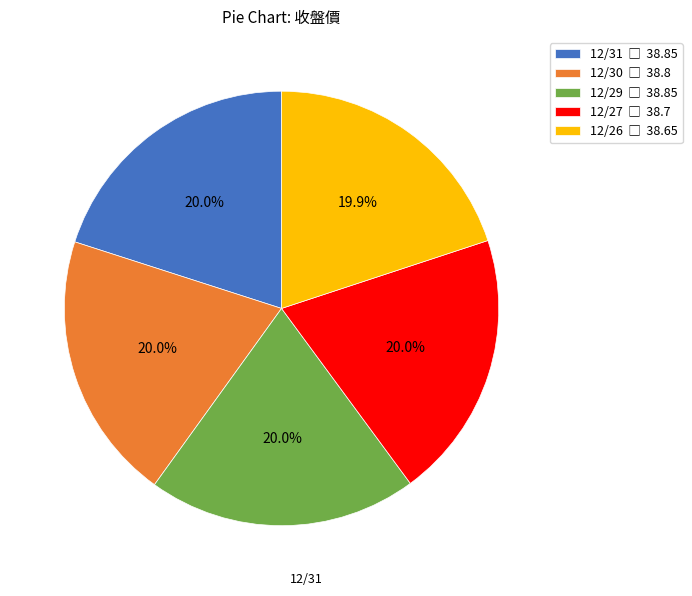

True or false: 12/29 accounts for 20% of the total.

True